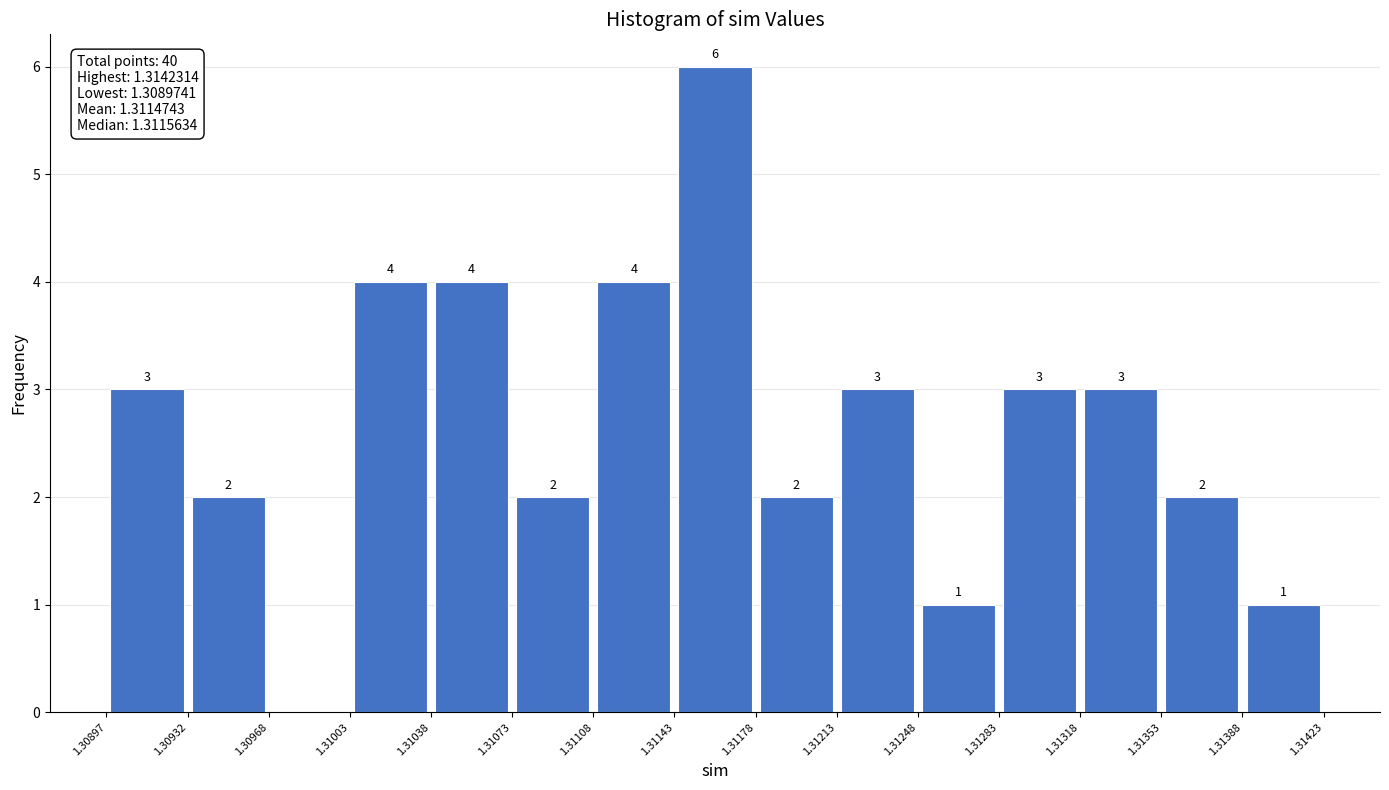

Over which range of the x-axis is the bar tallest?

1.31143 to 1.31178